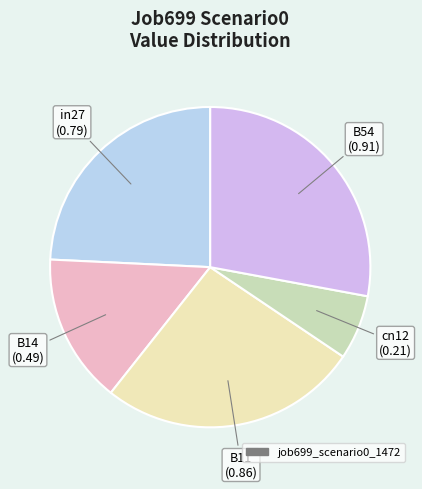

How many segments does this pie chart have?

5